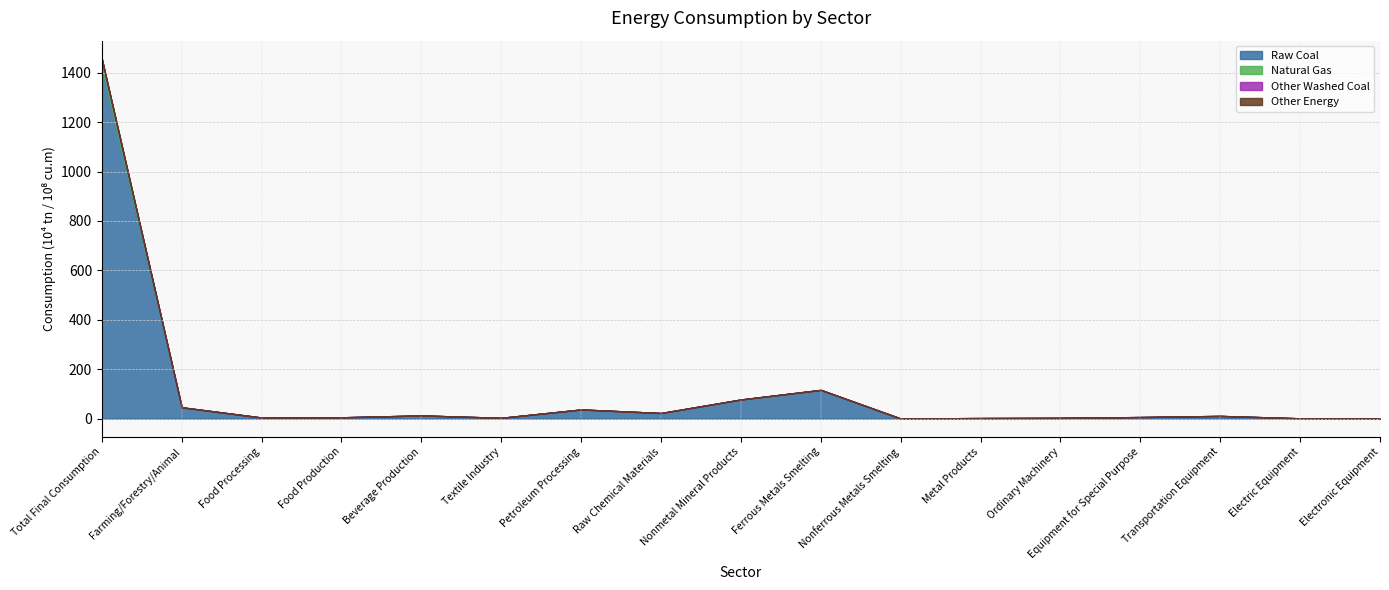

At which label is Raw Coal closest to 711?

Ferrous Metals Smelting